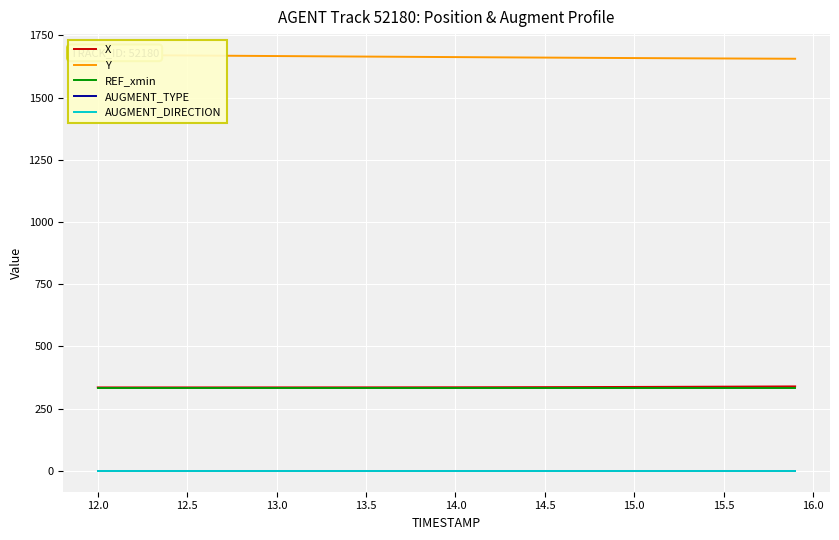

True or false: AUGMENT_TYPE and REF_xmin intersect in this chart.

False